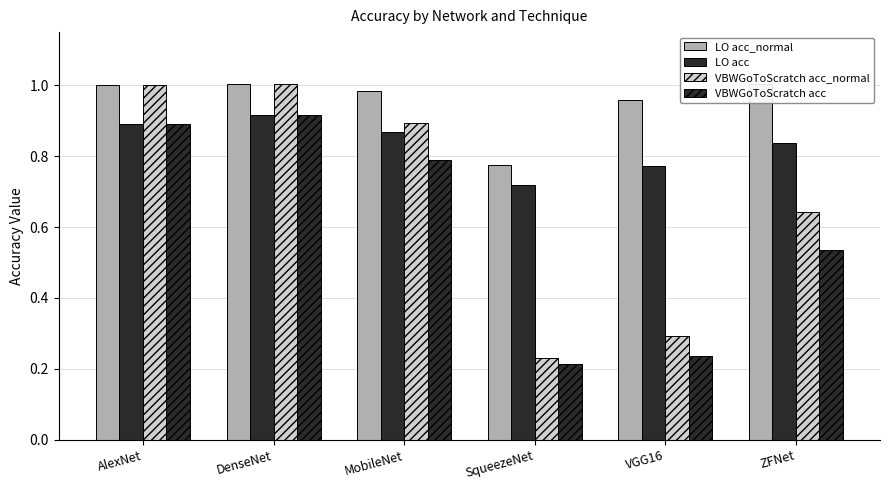

What is the average value of the LO acc_normal series?

1.0